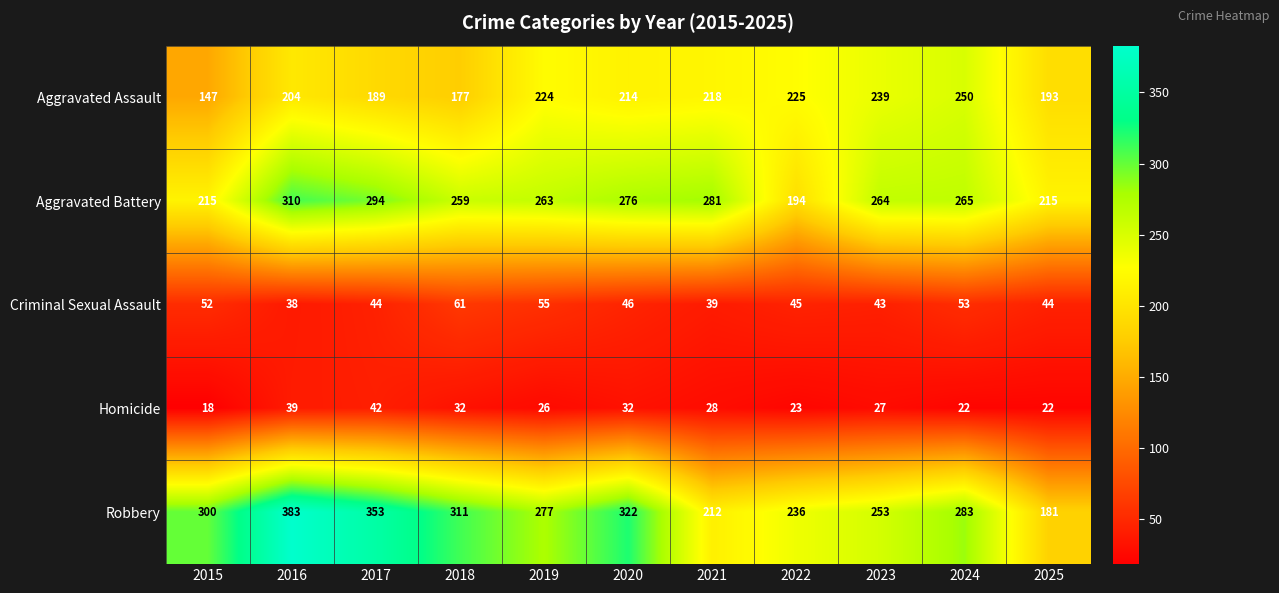

Is it true that Aggravated Assault equals 218 at 2021?

True